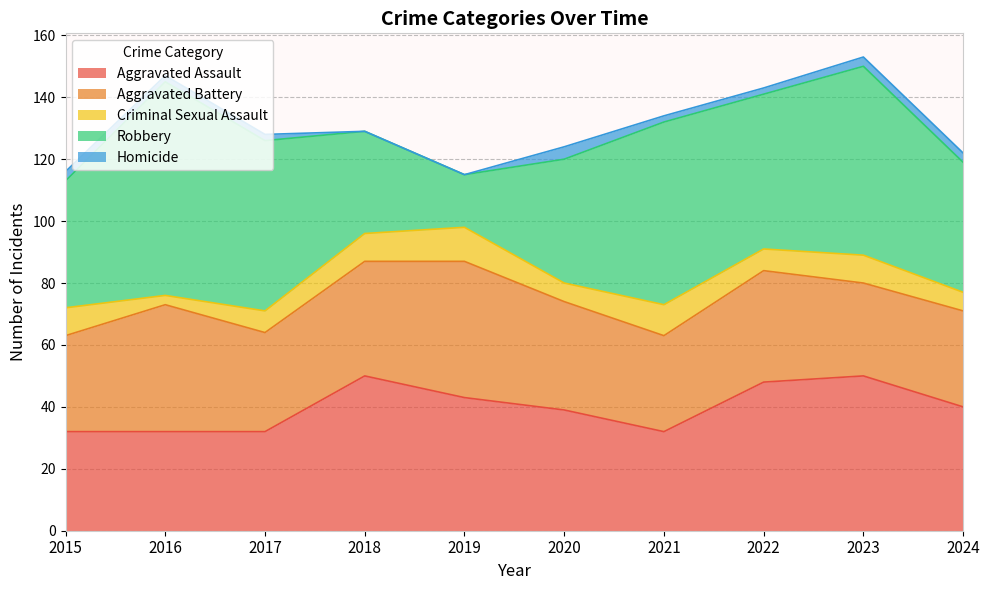

How many interior local valleys does the Aggravated Battery series have?

3